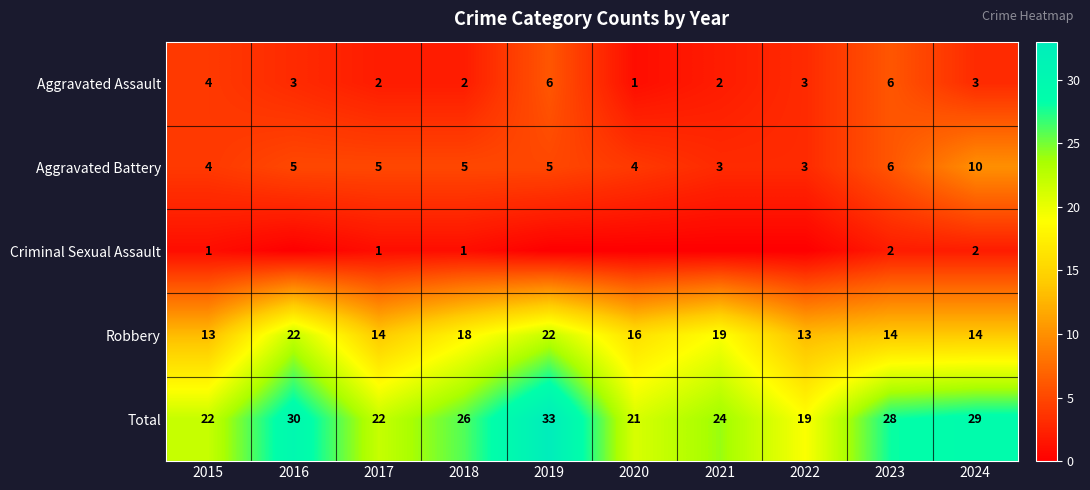

Which label corresponds to the largest value in the chart?

2019